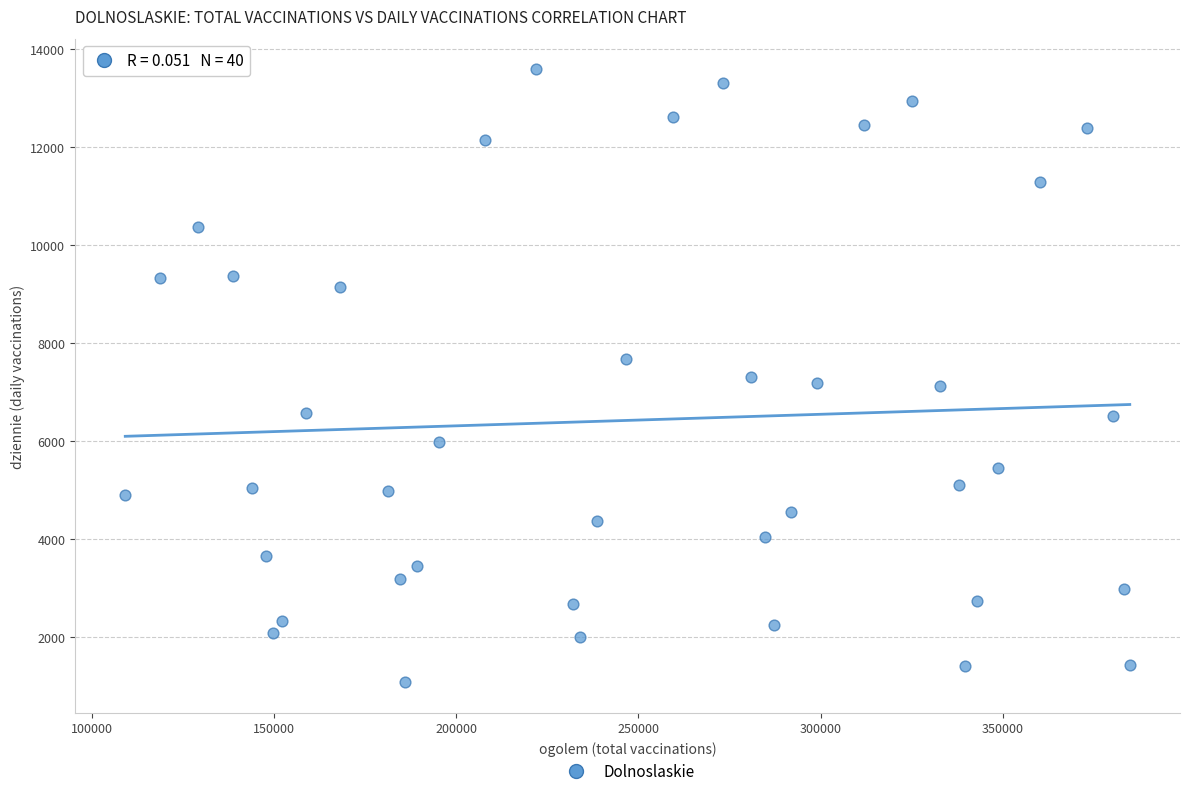

What is the range of Y values (max minus min)?

12498